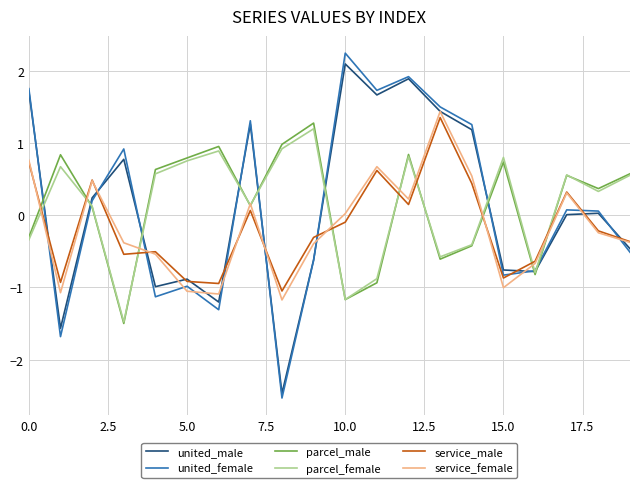

What is the sum of all parcel_male values?

3.0